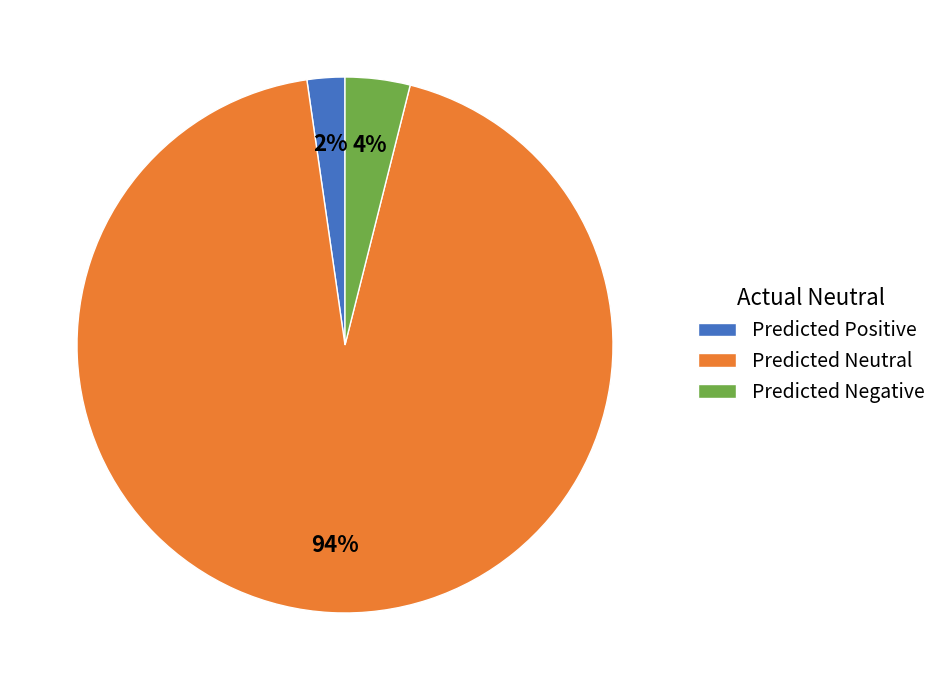

To the nearest percent, what is the difference between the Predicted Neutral and Predicted Negative slice percentages?

90%